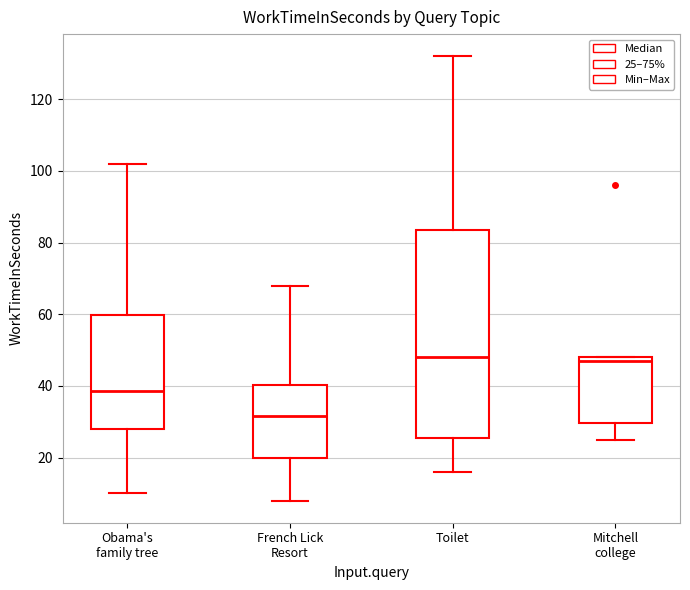

Which box is the tallest, from its lower edge to its upper edge?

Toilet